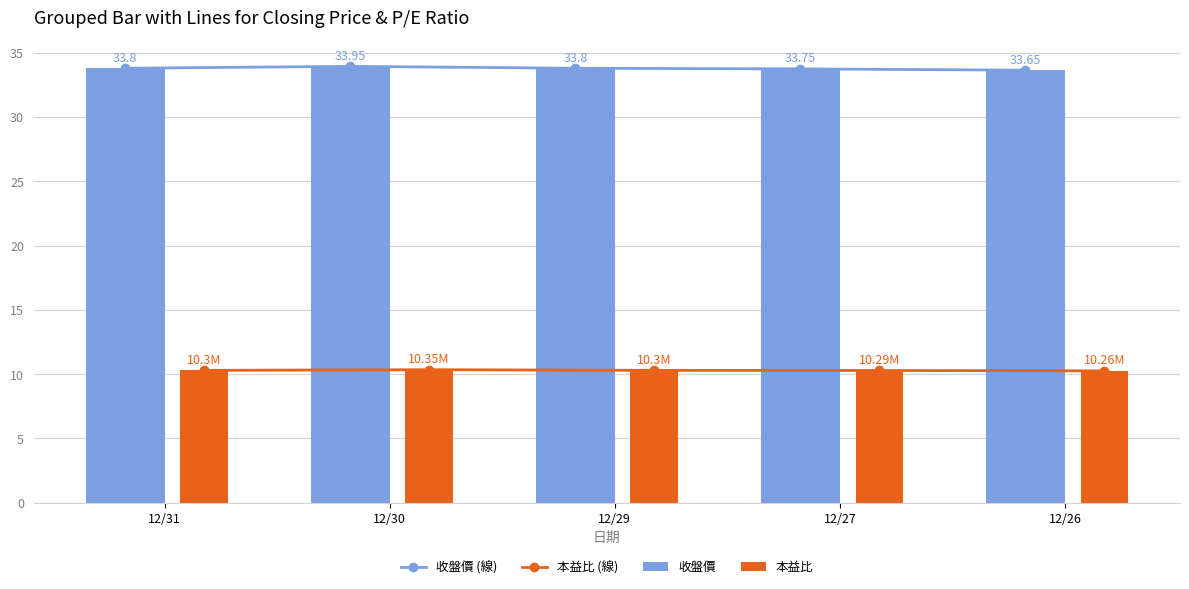

Reading right to left, what are all the values shown in this chart?

收盤價 (線): 12/26=33.6	12/27=33.8	12/29=33.8	12/30=34.0	12/31=33.8
本益比 (線): 12/26=10.3	12/27=10.3	12/29=10.3	12/30=10.3	12/31=10.3
收盤價: 12/26=33.6	12/27=33.8	12/29=33.8	12/30=34.0	12/31=33.8
本益比: 12/26=10.3	12/27=10.3	12/29=10.3	12/30=10.3	12/31=10.3